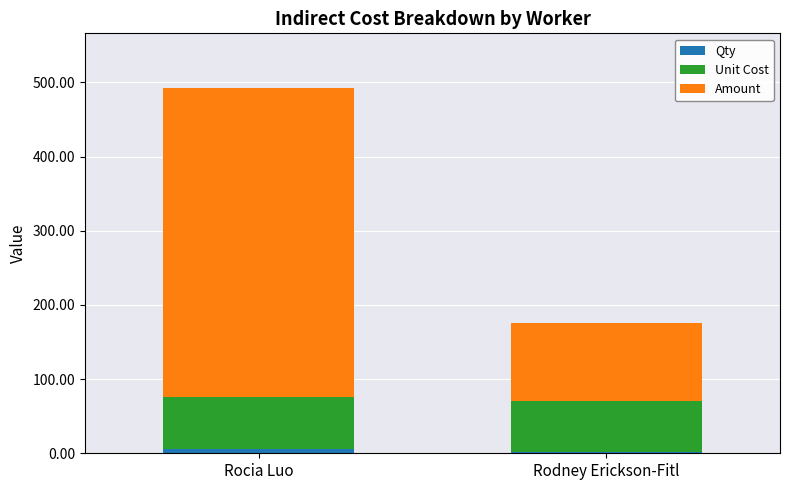

The Qty series shows 6.0 at Rocia Luo. True or false?

True